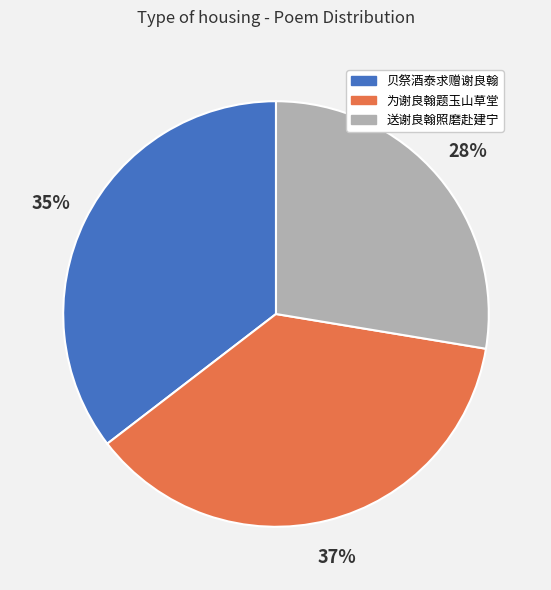

Count the number of slices in the pie.

3